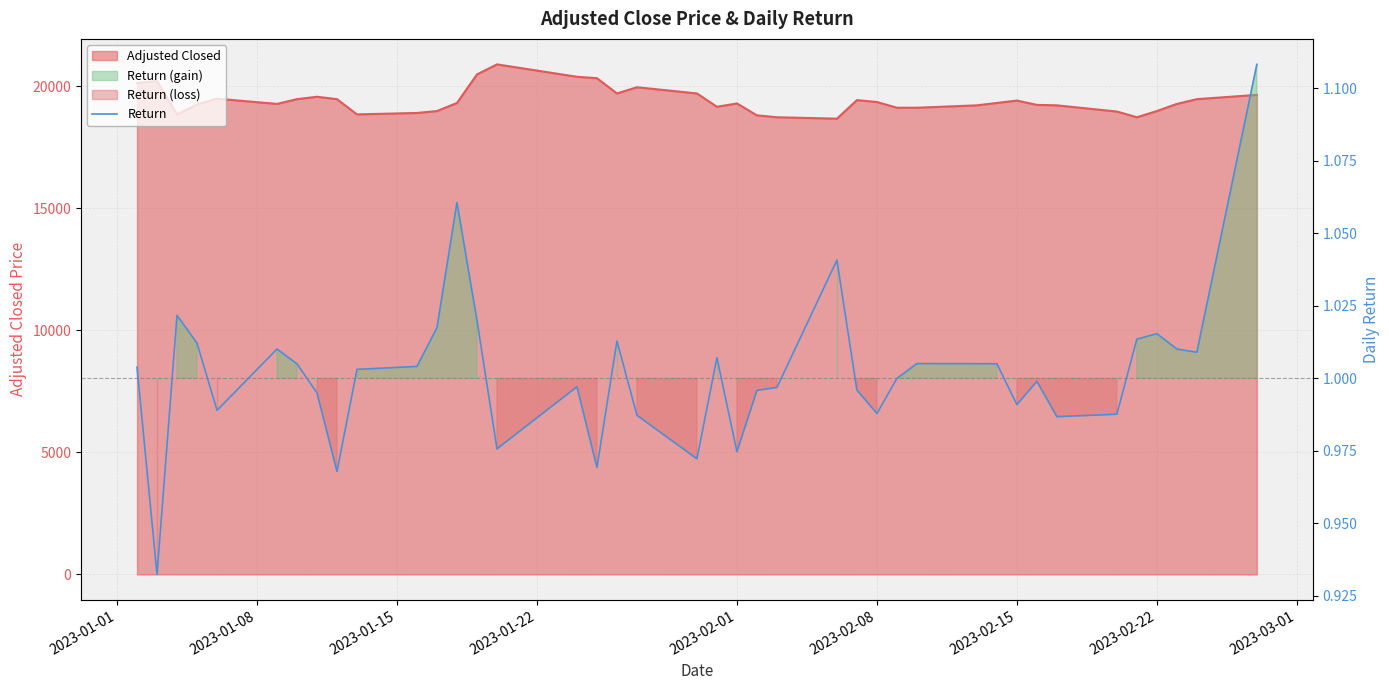

How many values exceed 1?

21